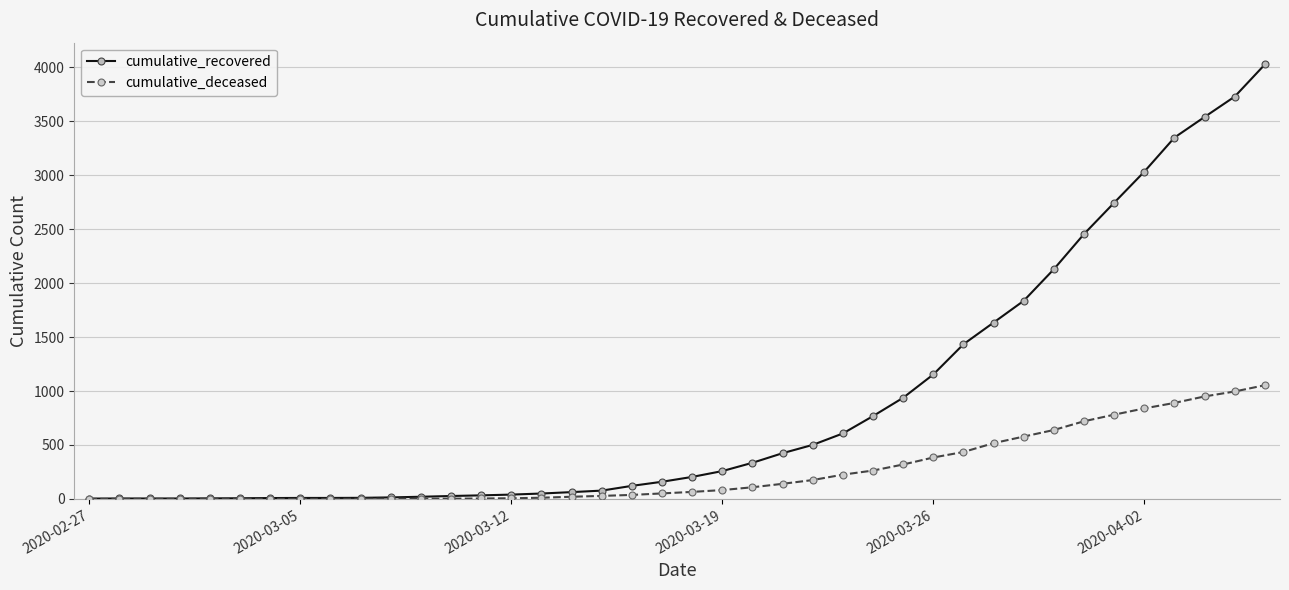

Which series has the widest spread of values?

cumulative_recovered